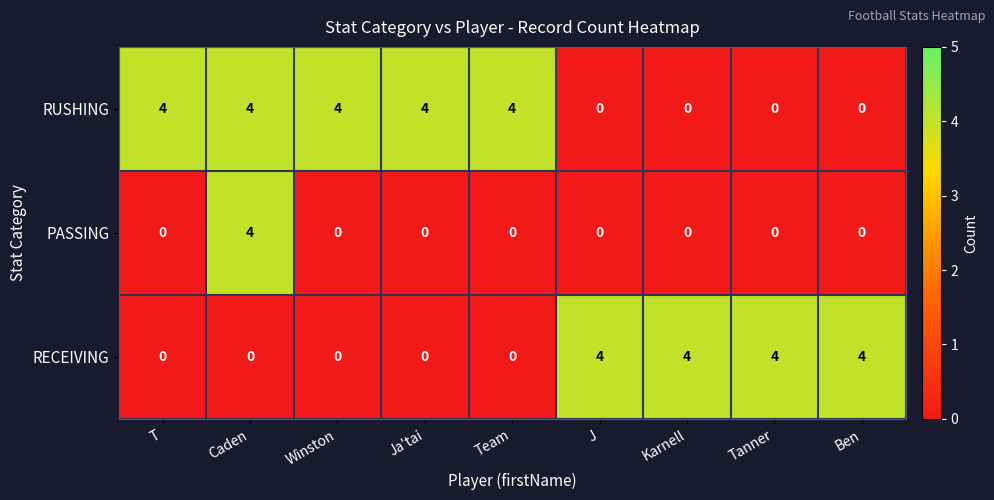

Reading left to right, extract all data points from this chart.

RUSHING: T=4	Caden=4	Winston=4	Ja'tai=4	Team=4	J=0	Karnell=0	Tanner=0	Ben=0
PASSING: T=0	Caden=4	Winston=0	Ja'tai=0	Team=0	J=0	Karnell=0	Tanner=0	Ben=0
RECEIVING: T=0	Caden=0	Winston=0	Ja'tai=0	Team=0	J=4	Karnell=4	Tanner=4	Ben=4